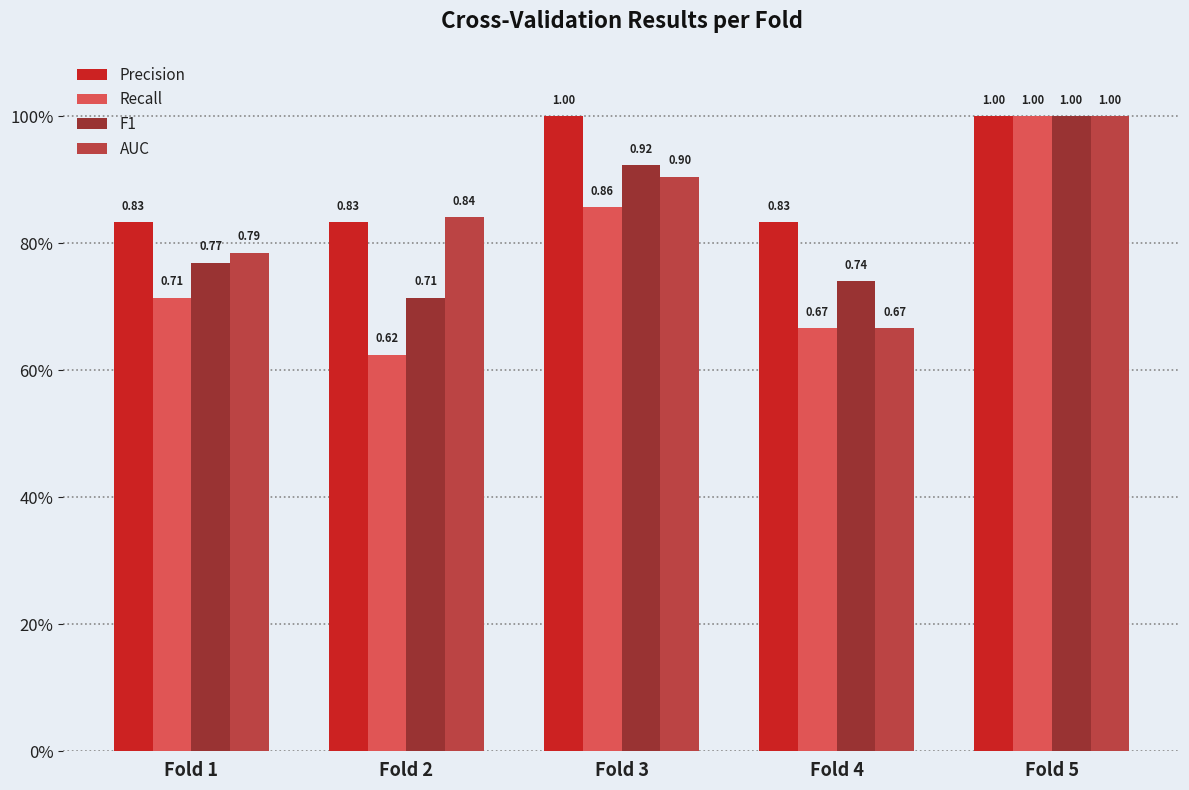

What is the value of the Precision bar at the 4th from the left?

0.8